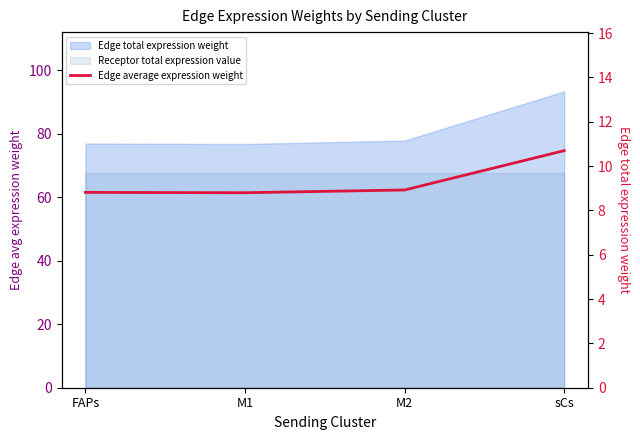

Count the values in the range 8 to 10.

3